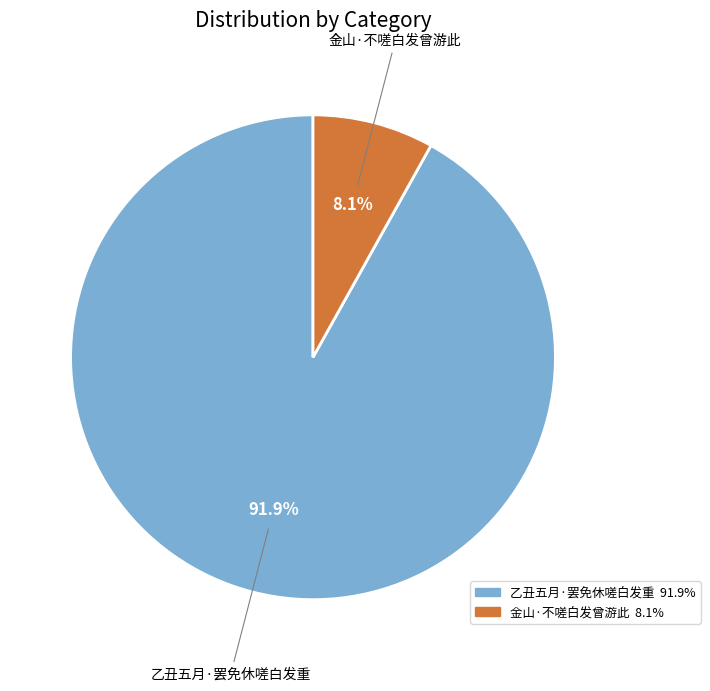

True or false: 金山·不嗟白发曾游此 accounts for 8% of the total.

True